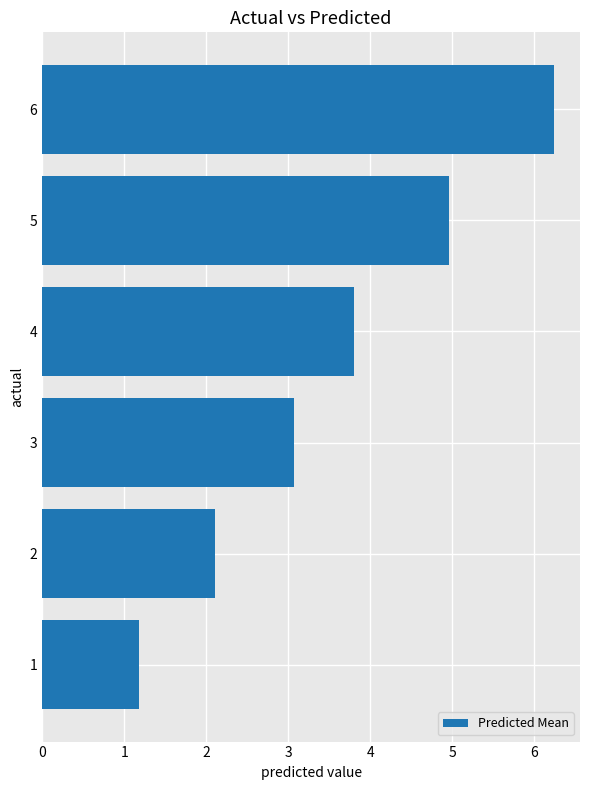

Are the bars horizontal?

Yes